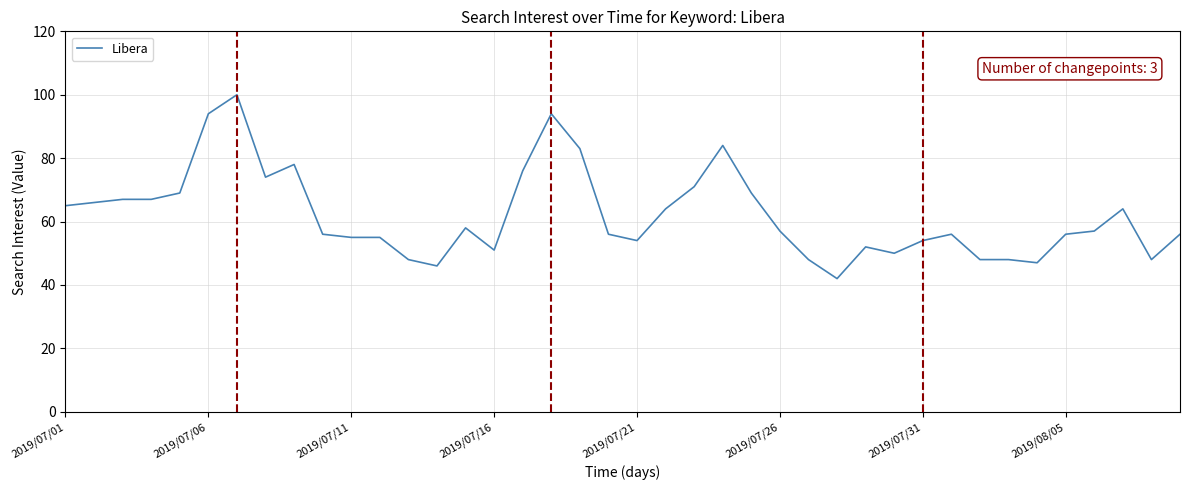

What is the greatest value displayed?

100